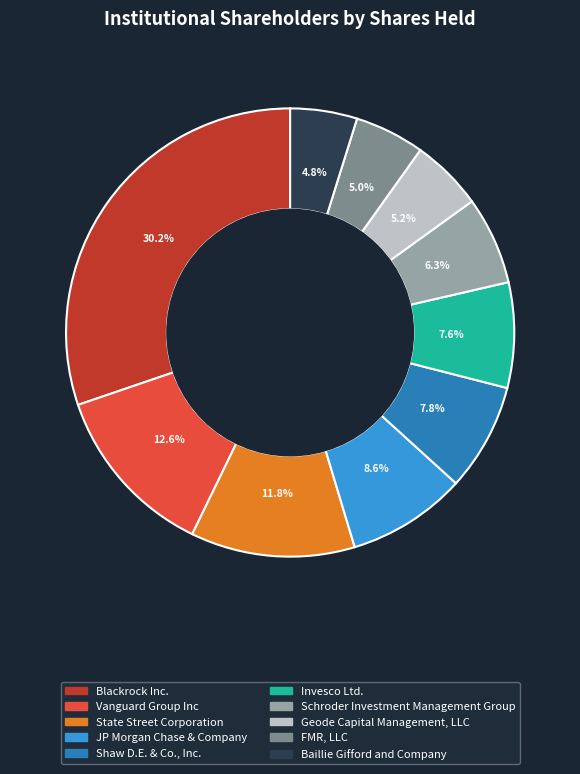

Rank the categories by value from lowest to highest.

Baillie Gifford and Company, FMR, LLC, Geode Capital Management, LLC, Schroder Investment Management Group, Invesco Ltd., Shaw D.E. & Co., Inc., JP Morgan Chase & Company, State Street Corporation, Vanguard Group Inc, Blackrock Inc.